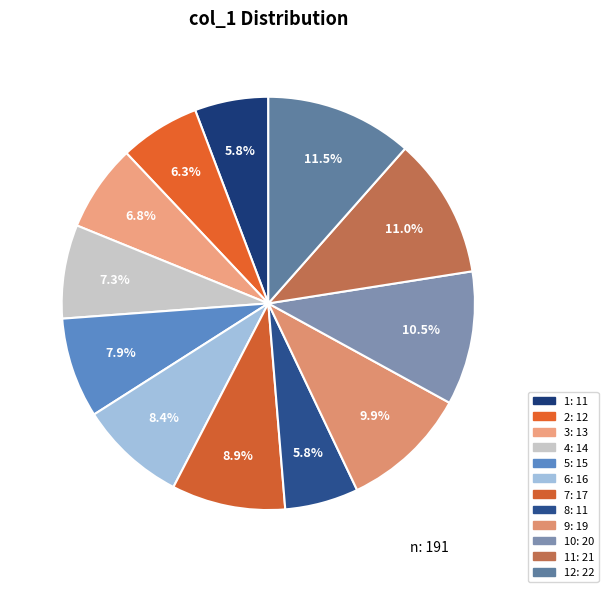

How many slices are in this pie chart?

12